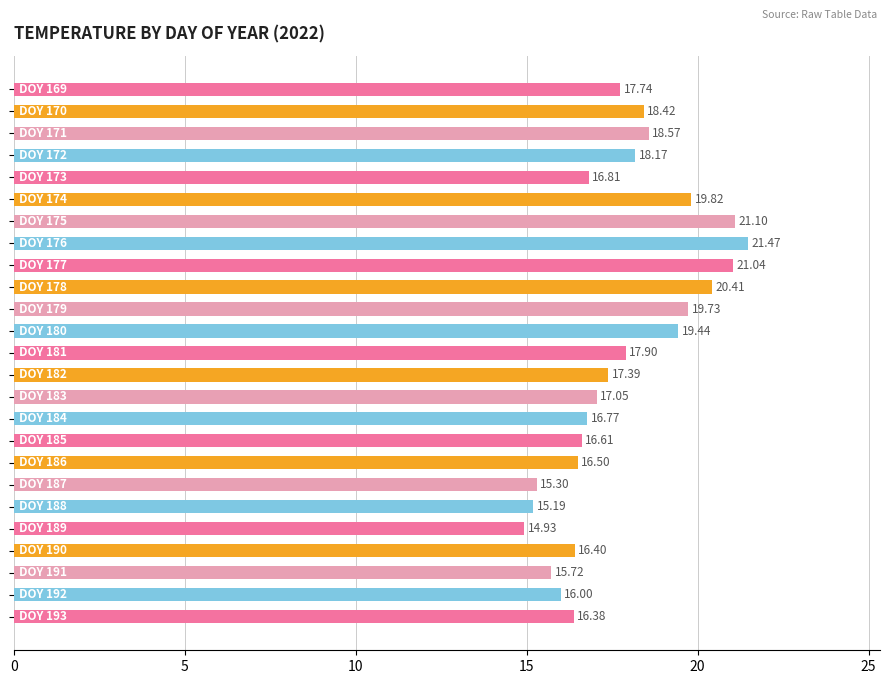

How many bars are there in total?

25